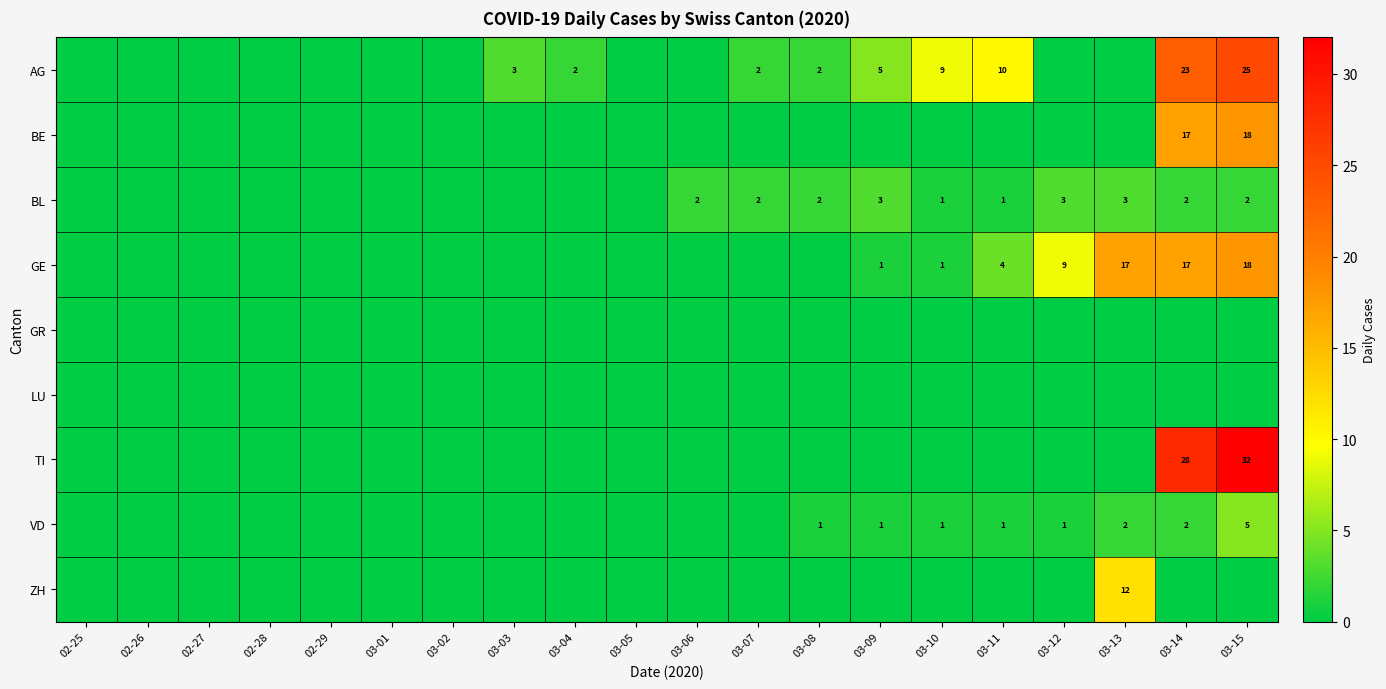

True or false: BL has a value of 5 at 03-13.

False